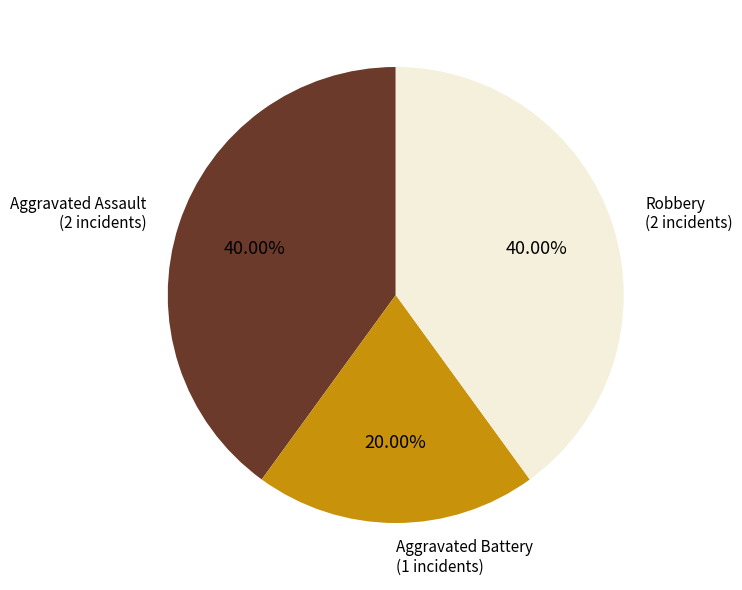

To the nearest percent, what portion does Aggravated Assault represent?

40%